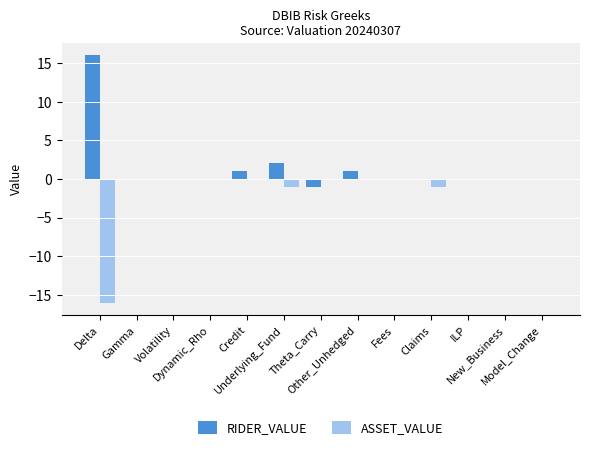

Reading left to right, extract all data points from this chart.

RIDER_VALUE: 16	0	0	0	1	2	-1	1	0	0	0	0	0
ASSET_VALUE: -16	0	0	0	0	-1	0	0	0	-1	0	0	0